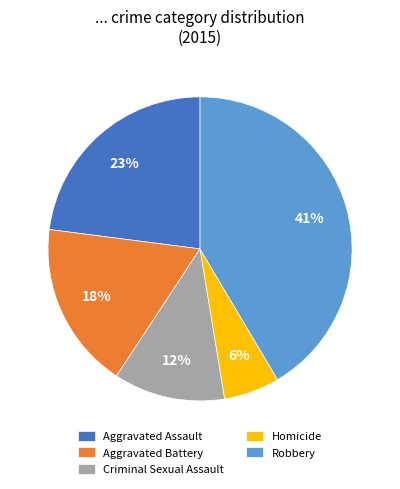

Which slice is the smallest?

Homicide